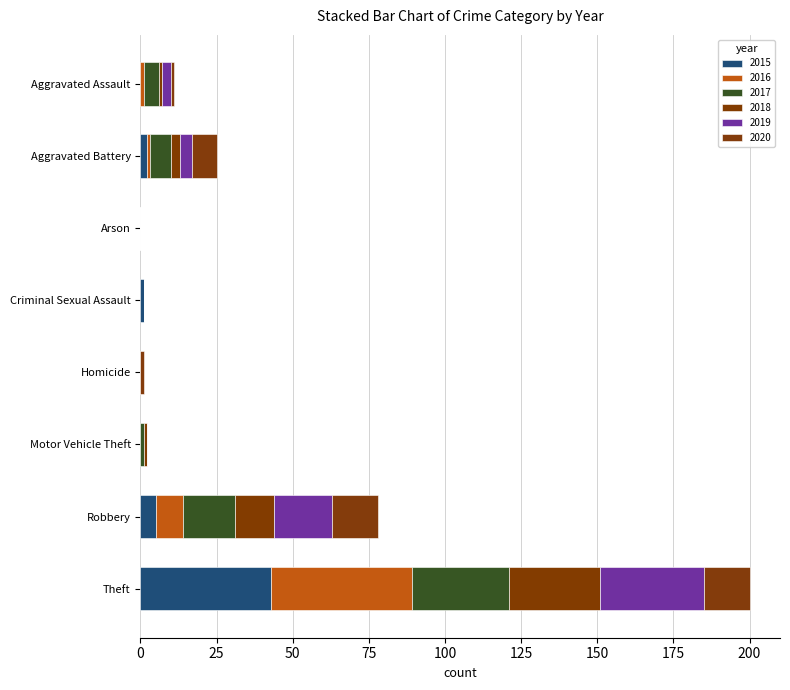

Reading left to right, what are all the values shown in this chart?

2015: 0	2	0	1	0	0	5	43
2016: 1	1	0	0	0	0	9	46
2017: 5	7	0	0	0	1	17	32
2018: 1	3	0	0	0	1	13	30
2019: 3	4	0	0	0	0	19	34
2020: 1	8	0	0	1	0	15	15